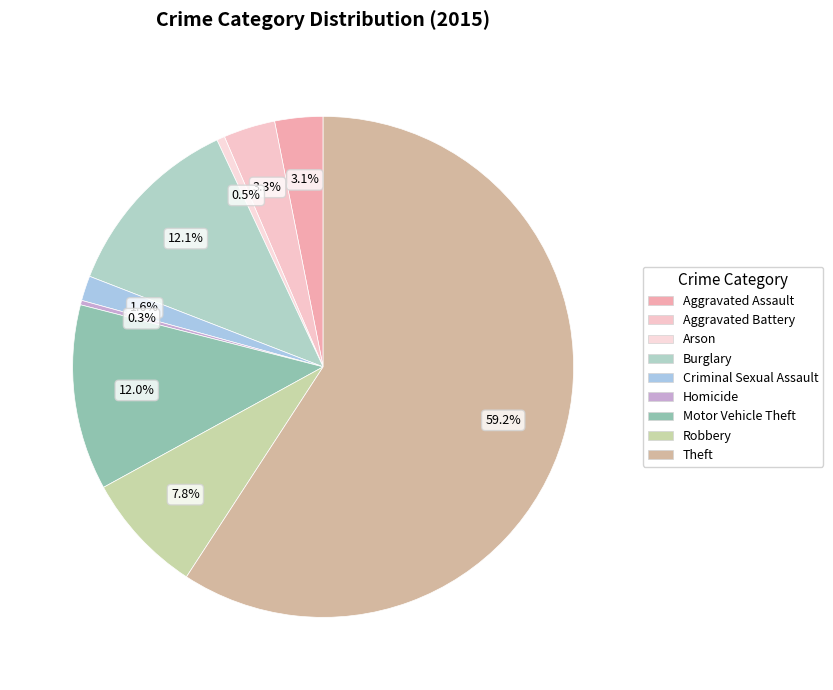

What percentage is the Robbery slice, to the nearest percent?

8%